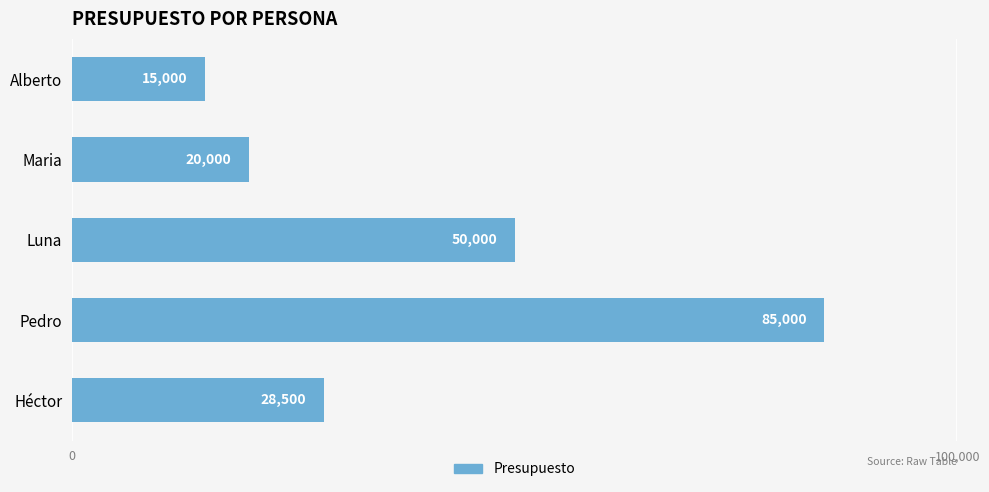

At which label is the value closest to 50000?

Luna